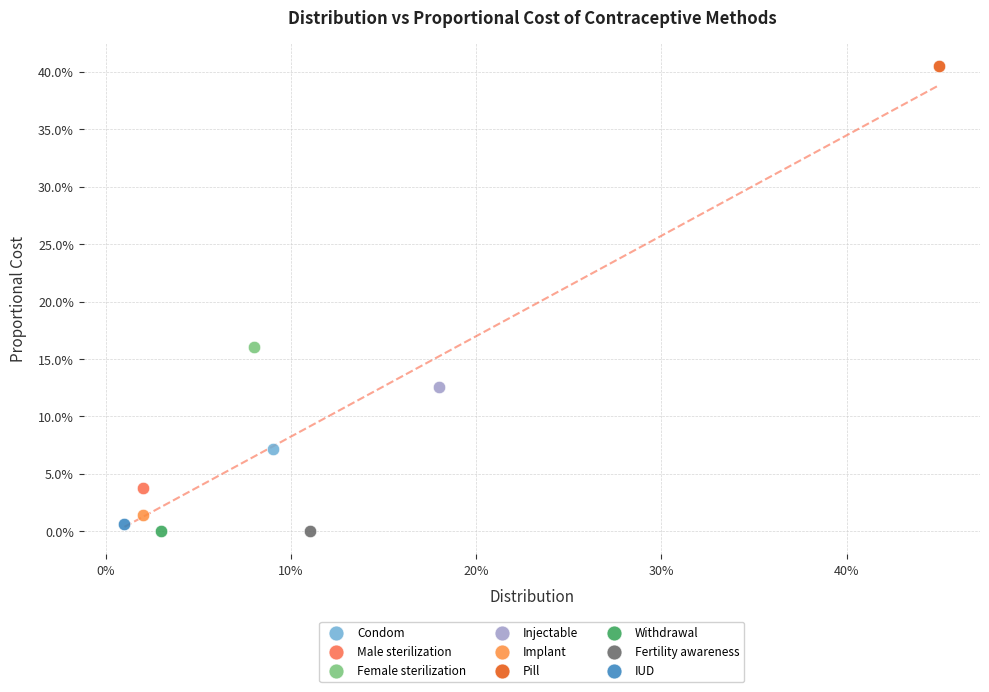

What are all the series names shown in the legend?

Condom, Male sterilization, Female sterilization, Injectable, Implant, Pill, Withdrawal, Fertility awareness, IUD